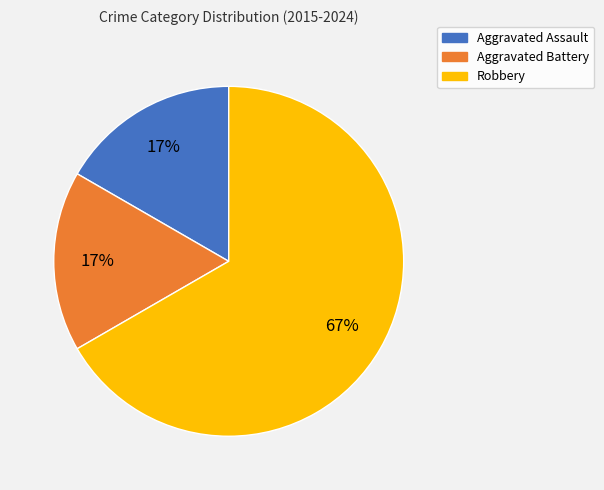

Is Robbery the majority of the pie?

Yes